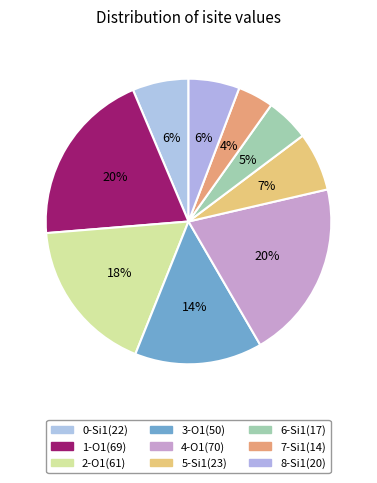

How many segments does this pie chart have?

9